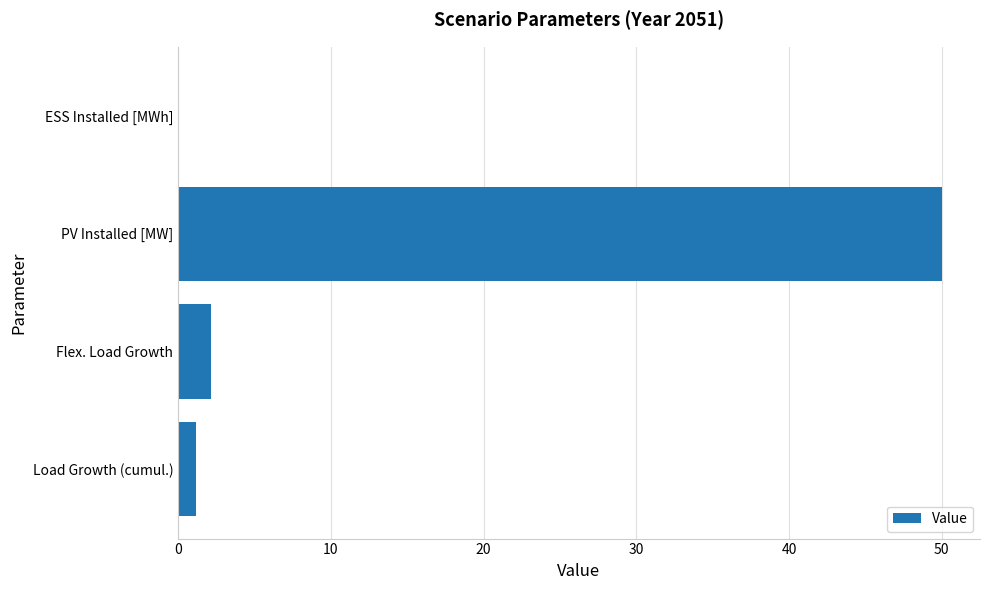

Which label corresponds to the largest value in the chart?

PV Installed [MW]